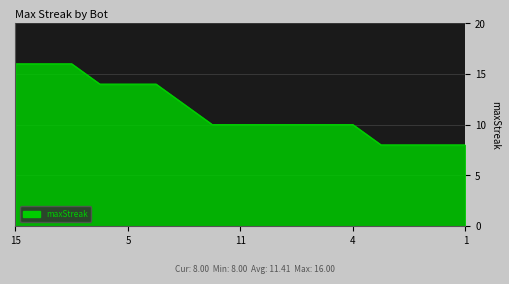

What is the difference between the maximum and minimum values?

8